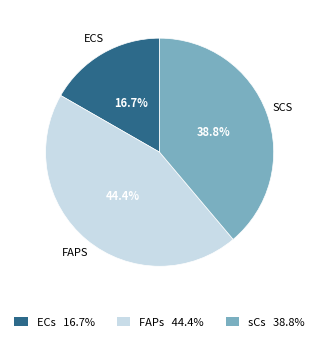

What is the total percentage of FAPs 44.4% and ECs 16.7%?

61.2%